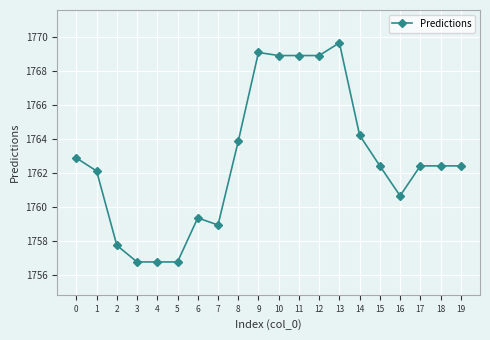

How many data points are less than 1762?

7